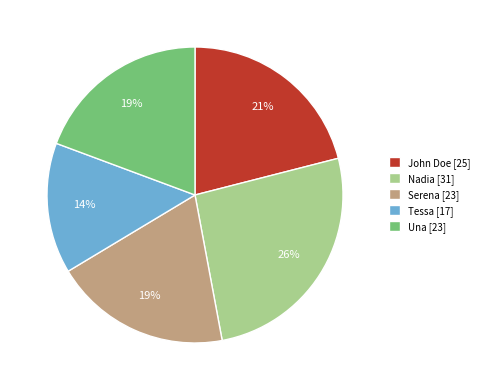

To the nearest percent, what is the difference between the Nadia and Serena slice percentages?

7%